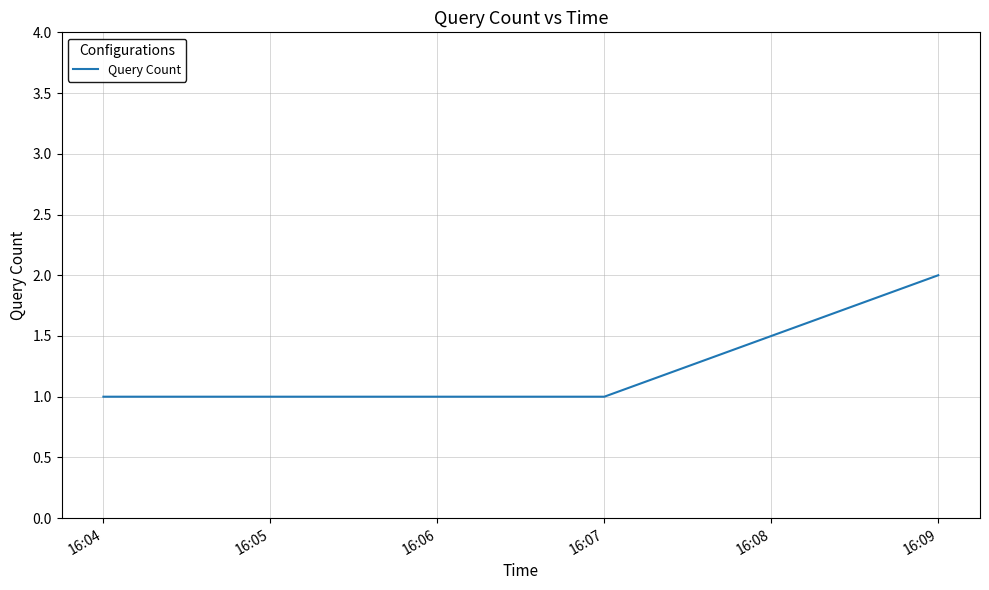

What is the sum of the values at 16:04 and 16:06?

2